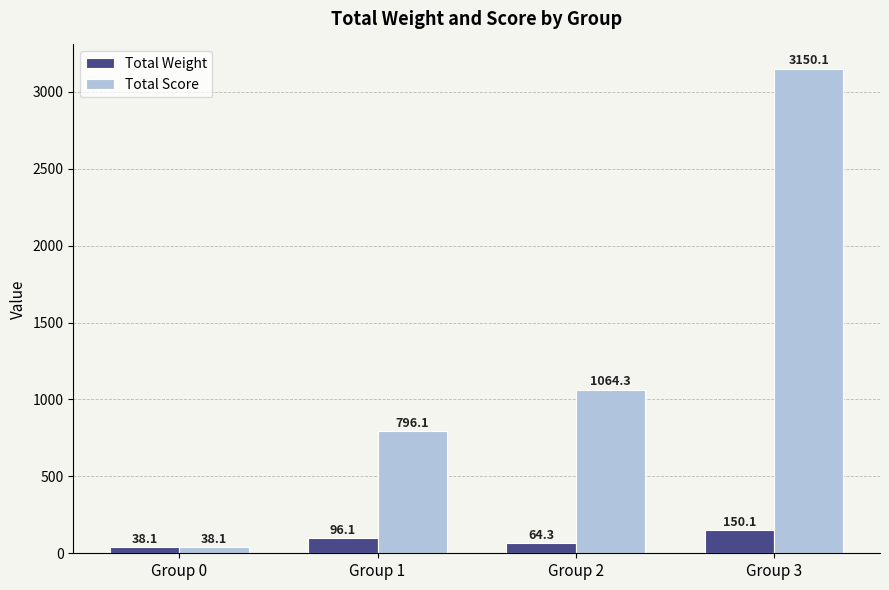

At how many categories does at least one series exceed 667?

3